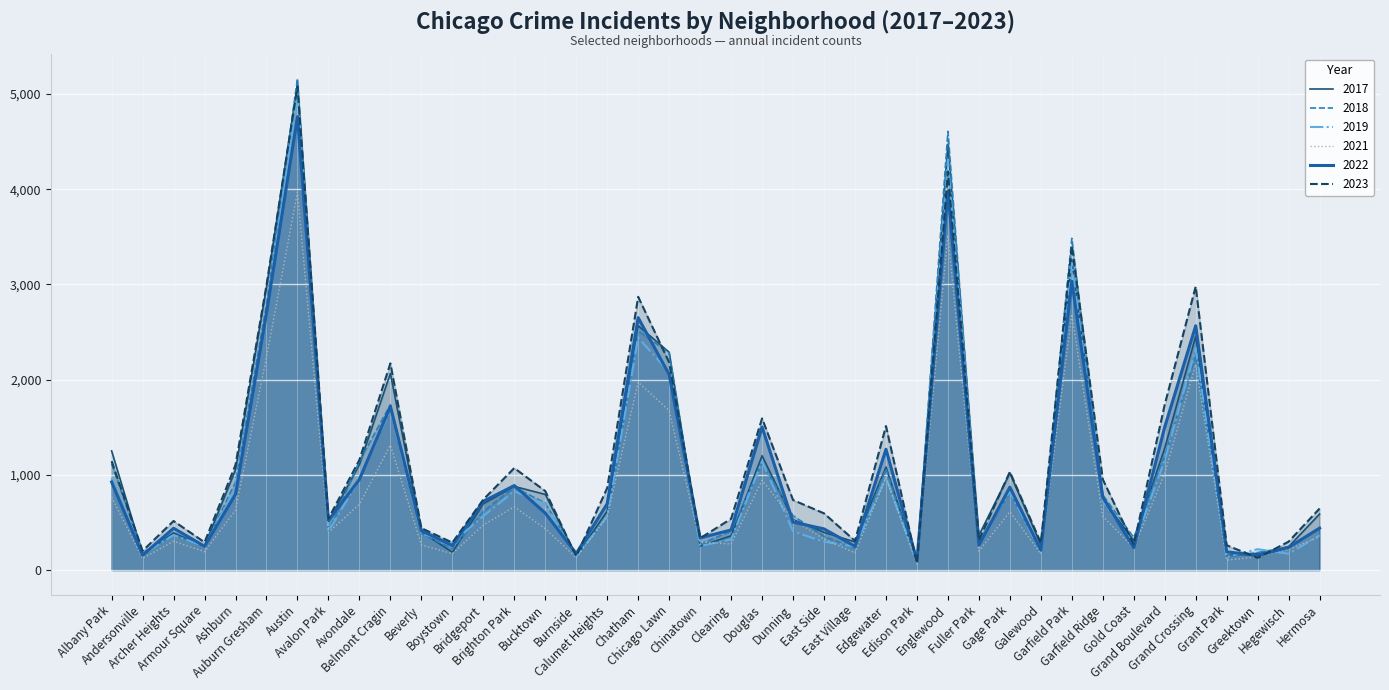

Which label corresponds to the smallest value in the chart?

Edison Park